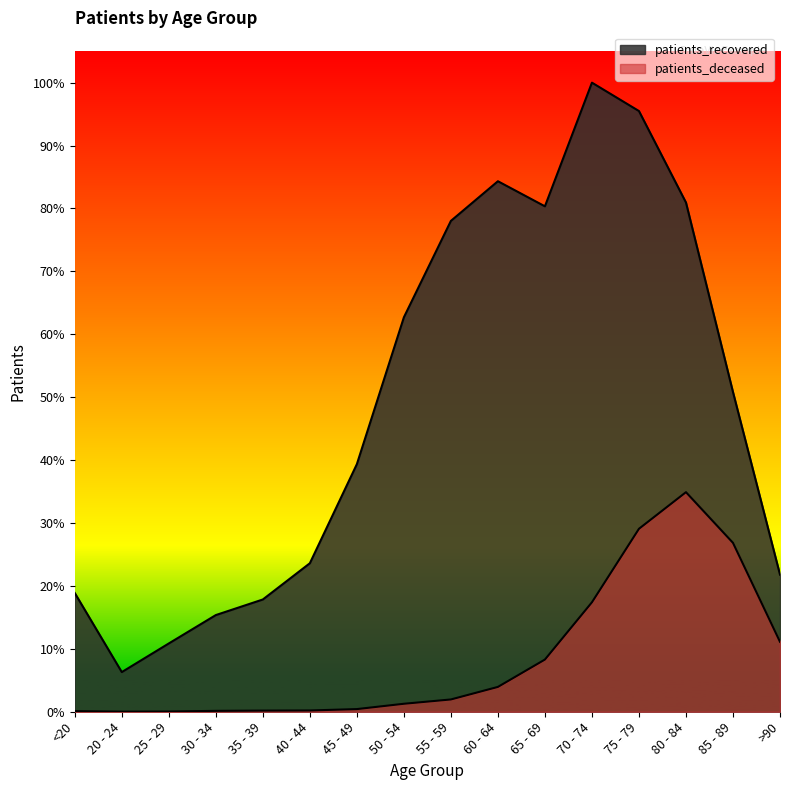

List the series in order of their overall mean, lowest first.

patients_deceased, patients_recovered